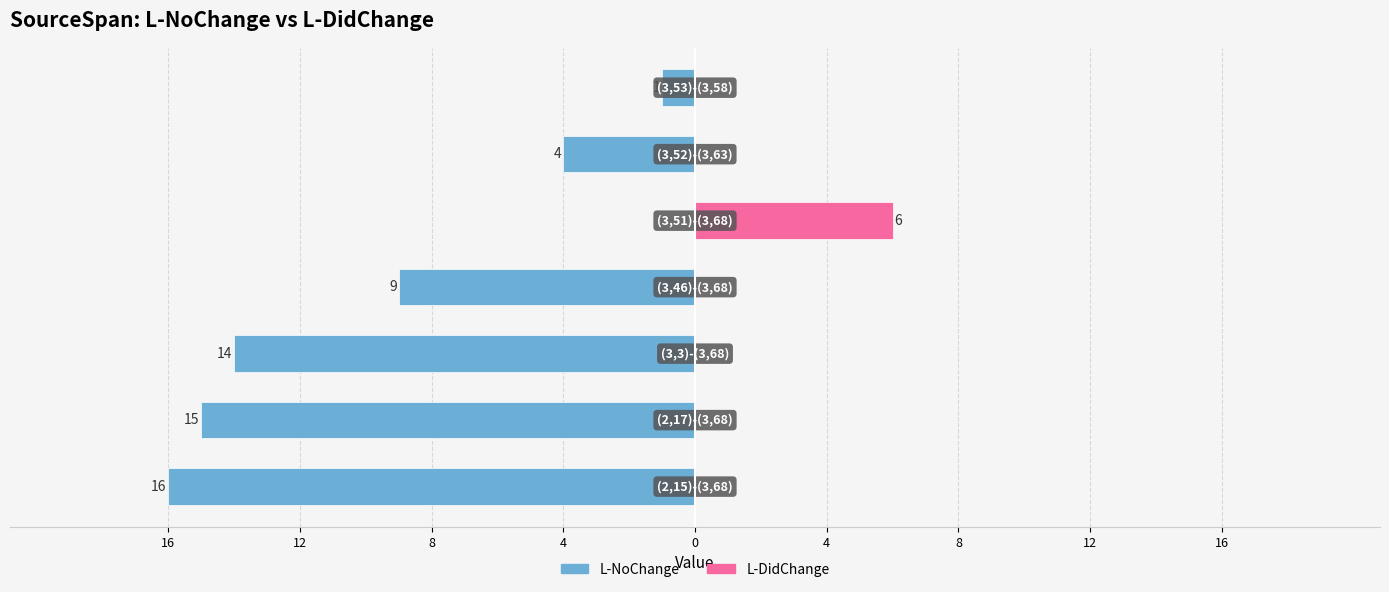

The L-DidChange series shows 2 at 8. True or false?

False